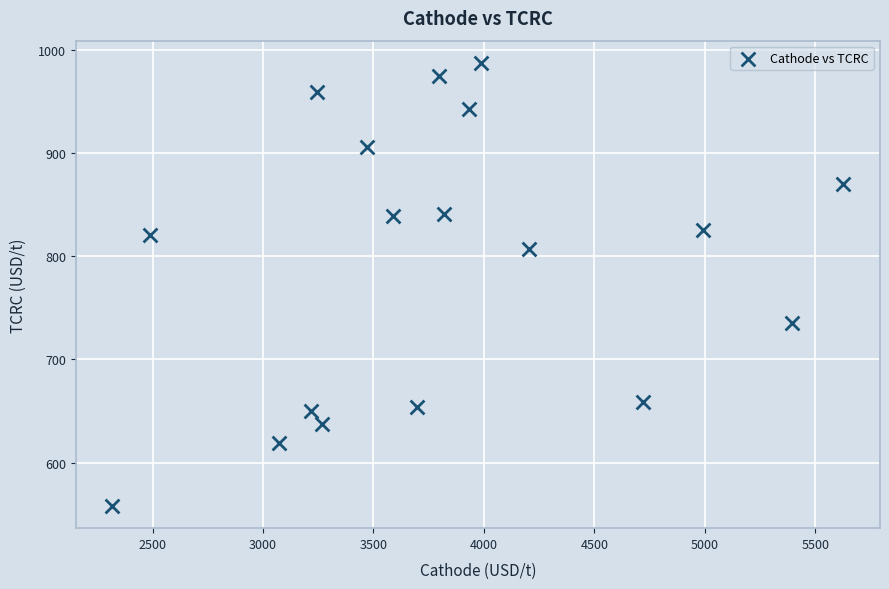

What is the range of Y values (max minus min)?

429.5